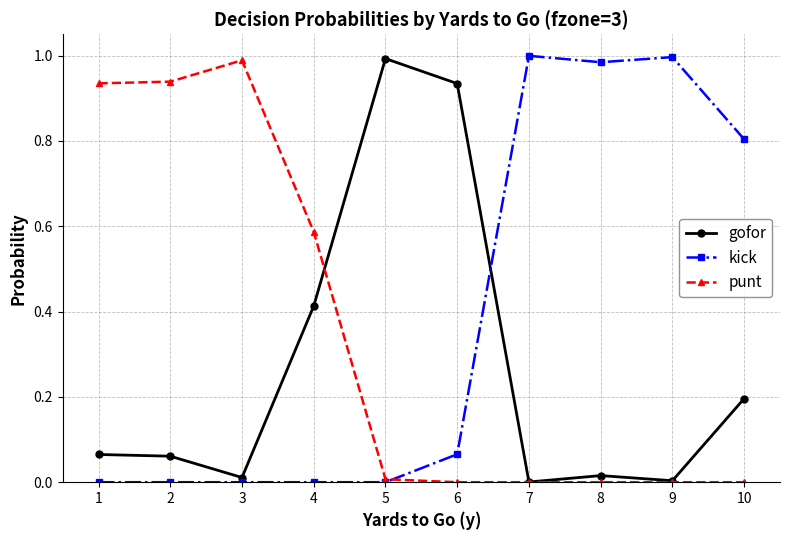

True or false: kick and punt intersect in this chart.

True